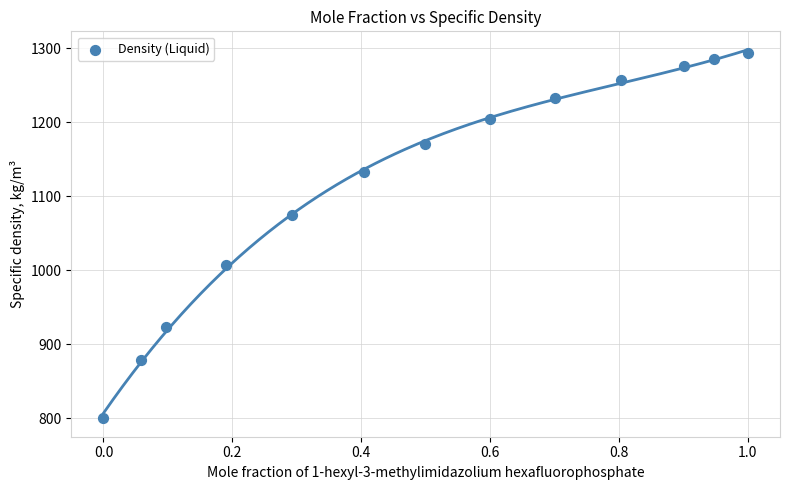

What Y value in the scatter plot is closest to 1046?

1075.0